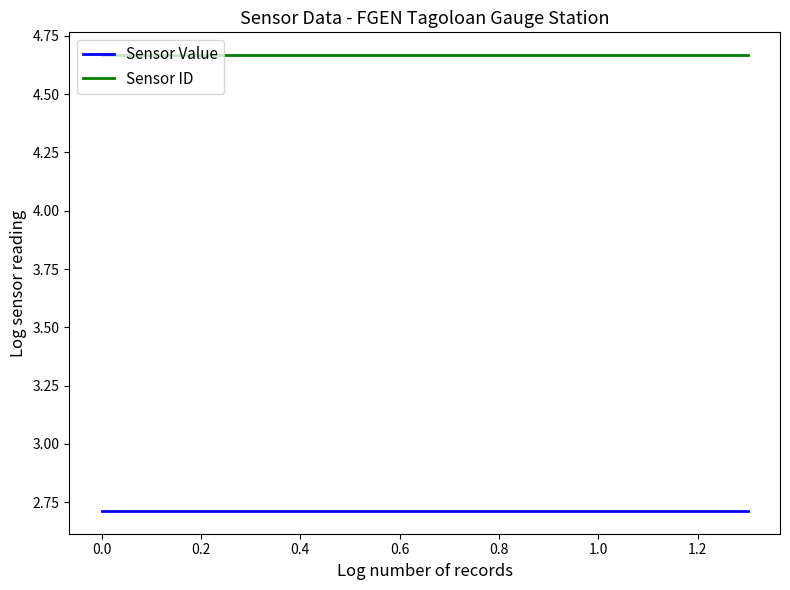

What is the smallest value displayed?

2.7